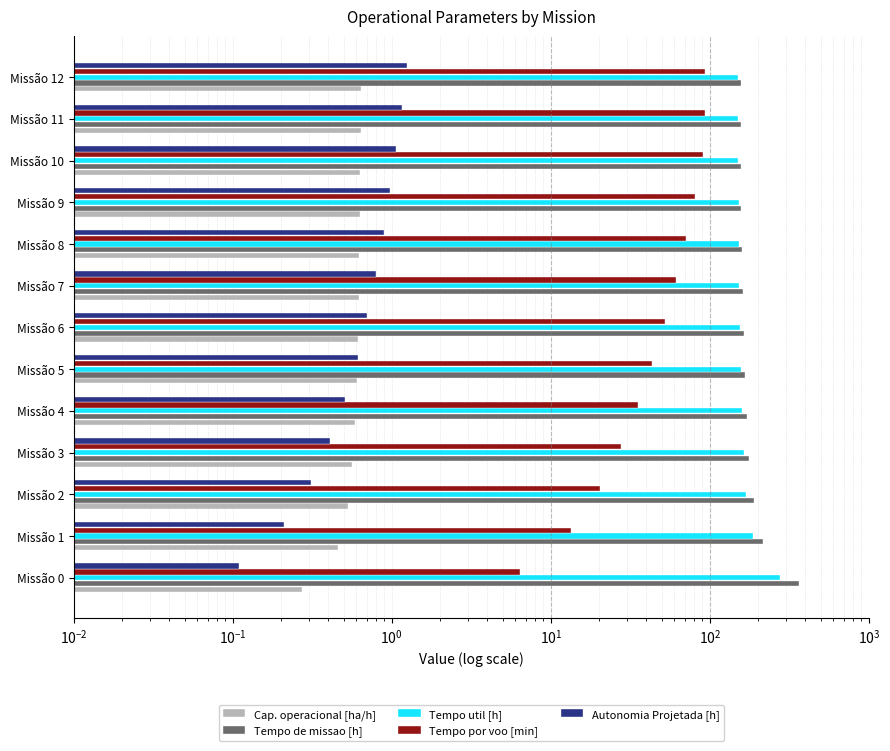

What are all the series names shown in the legend?

Cap. operacional [ha/h], Tempo de missao [h], Tempo util [h], Tempo por voo [min], Autonomia Projetada [h]